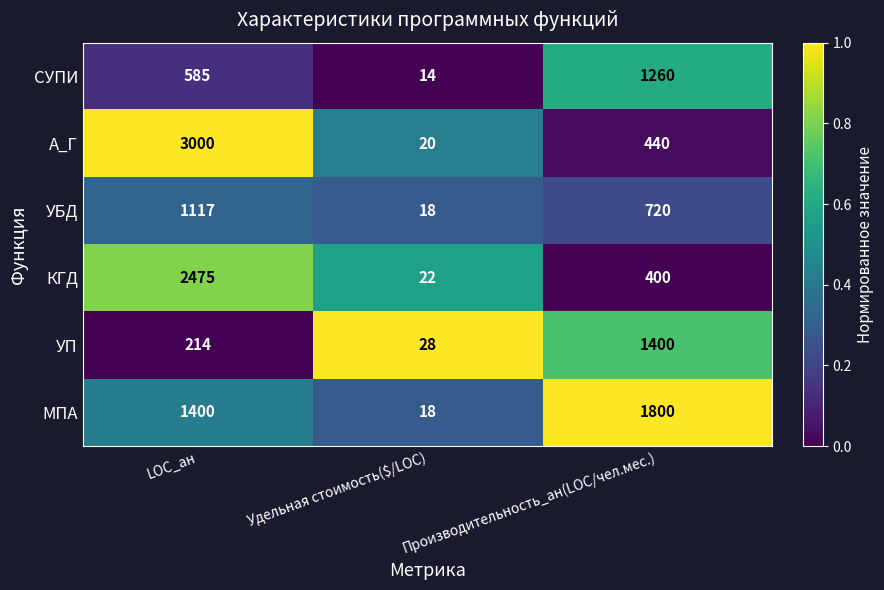

Which category has the highest value in the КГД series?

LOC_ан